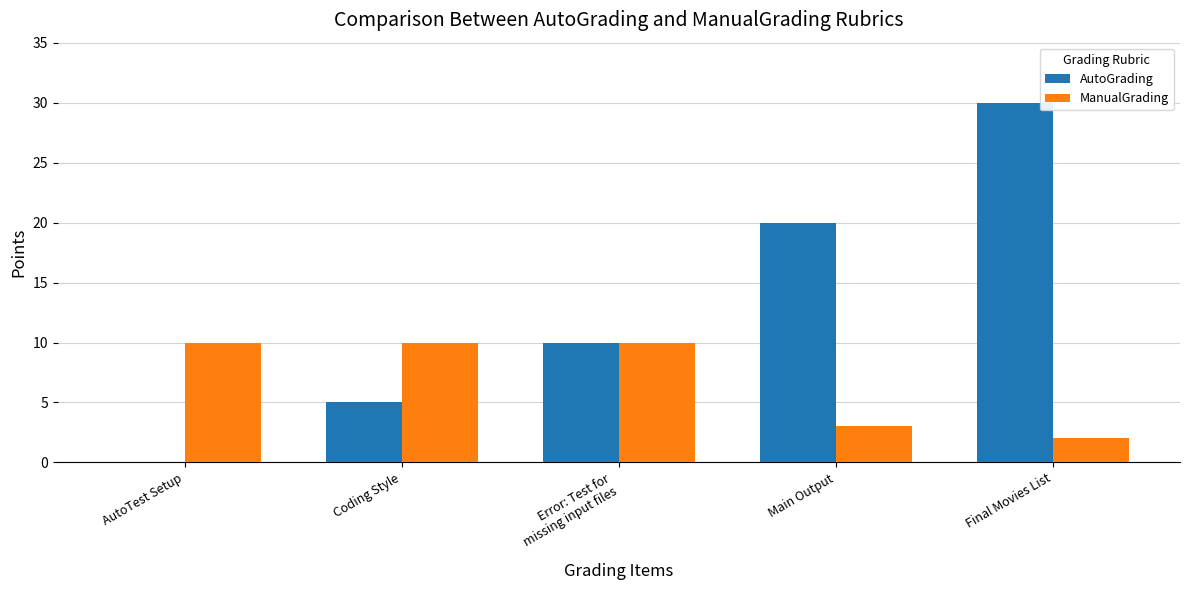

Reading left to right, what are all the values shown in this chart?

AutoGrading: 0	5	10	20	30
ManualGrading: 10	10	10	3	2